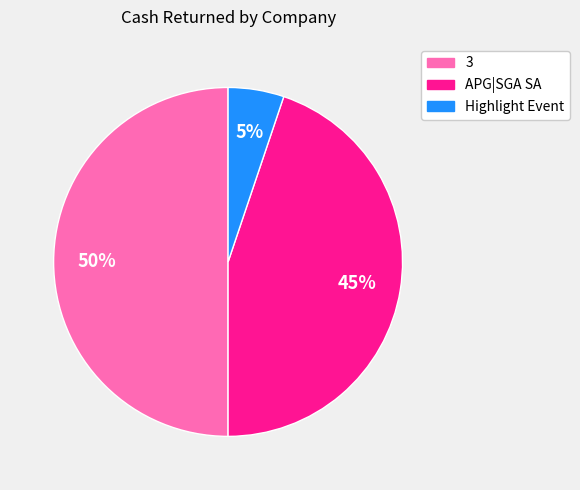

Is it true that 3 is 50% of the pie?

True